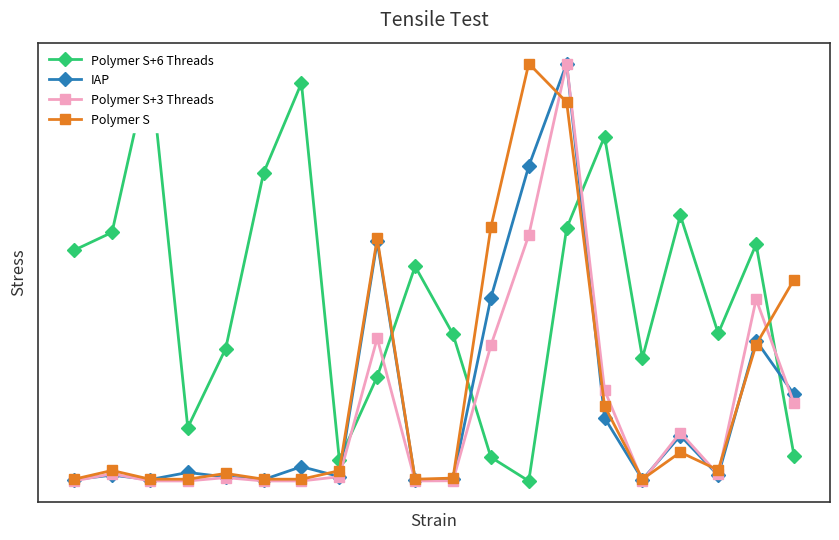

Between which two adjacent categories do Polymer S+6 Threads and Polymer S+3 Threads first intersect?

7 and 8